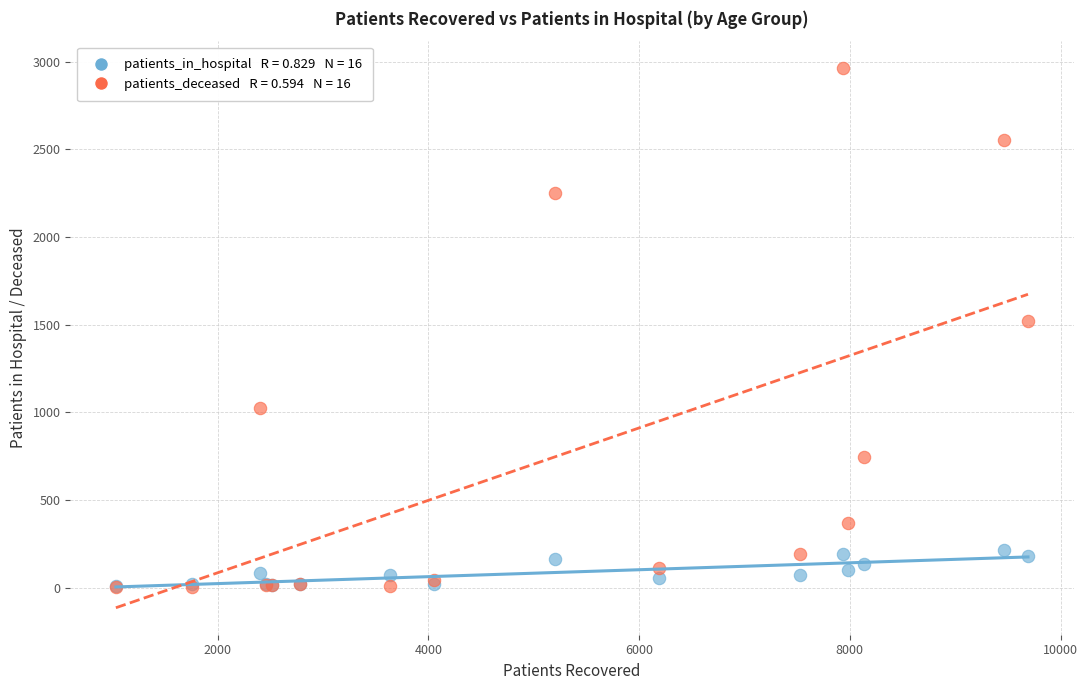

Across all series, what Y value is closest to 1483?

1522